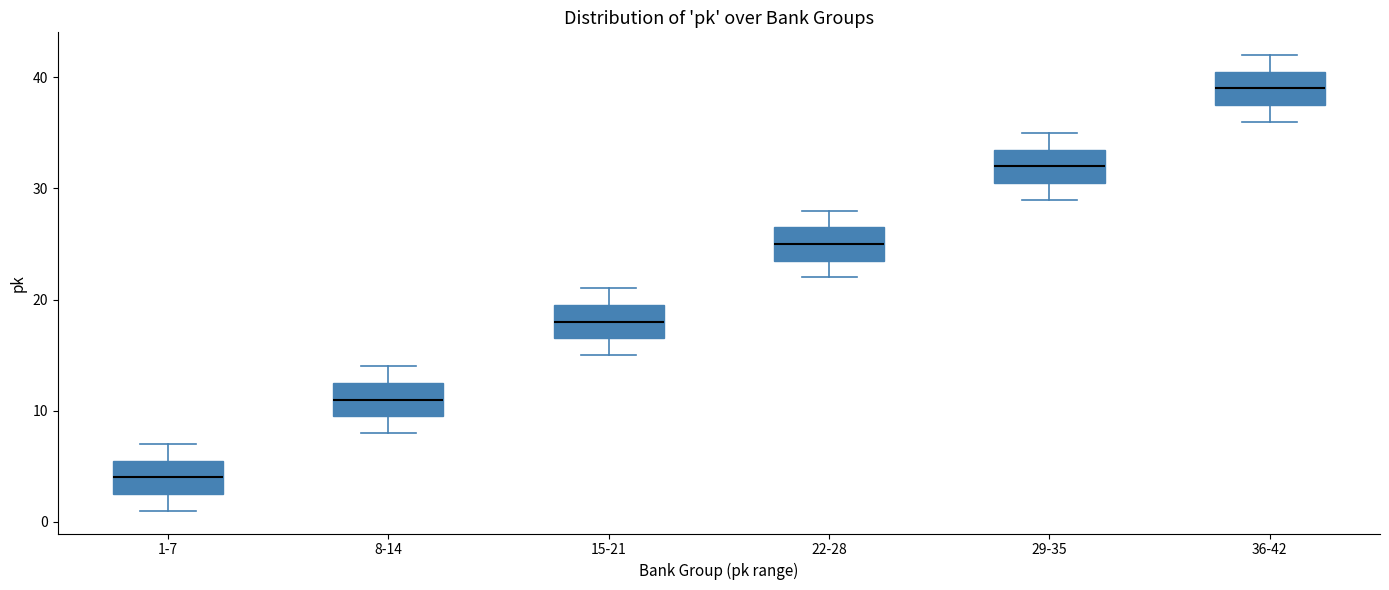

Reading left to right, transcribe this box plot: for each box, give where its median line is, the range the box spans, and where its two whiskers end, as read against the y-axis. The values are not printed on the chart, so give them approximately, as read against the axis.

1-7: median 4, box 3 to 6, whiskers 1 to 7
8-14: median 11, box 10 to 13, whiskers 8 to 14
15-21: median 18, box 17 to 20, whiskers 15 to 21
22-28: median 25, box 24 to 27, whiskers 22 to 28
29-35: median 32, box 31 to 34, whiskers 29 to 35
36-42: median 39, box 38 to 41, whiskers 36 to 42